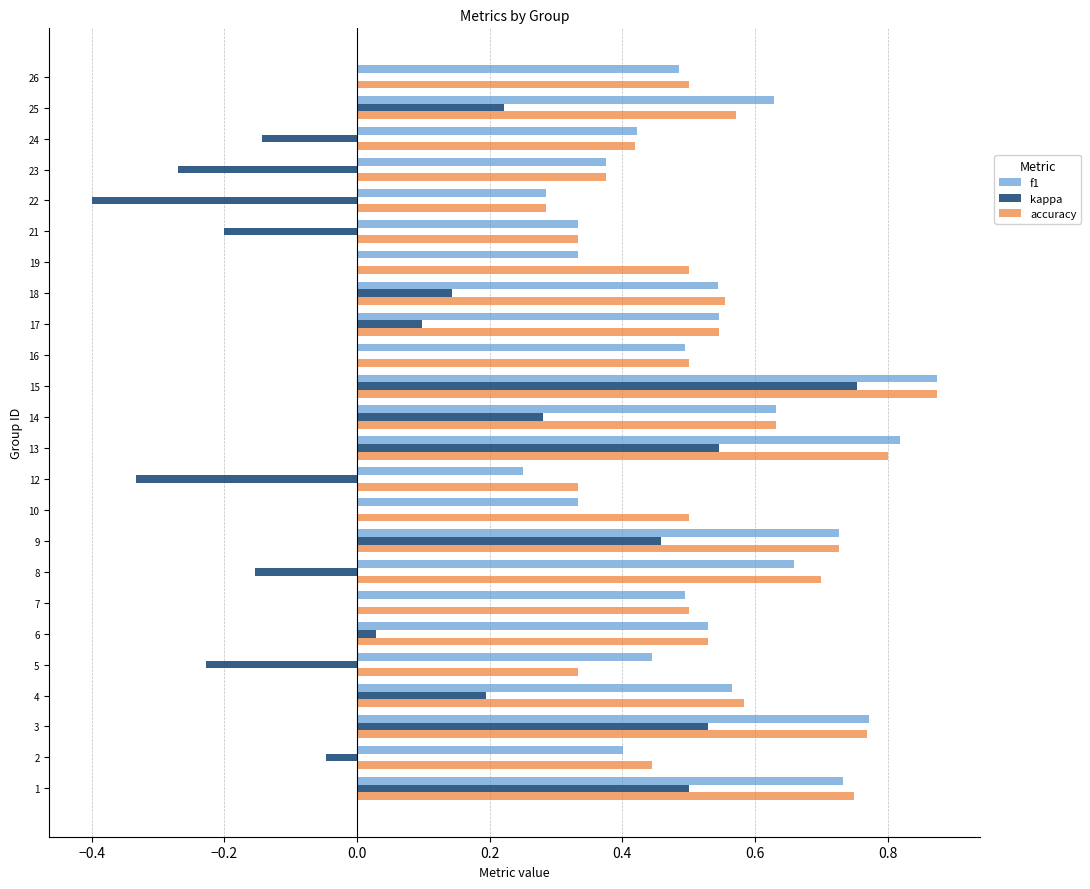

How many data points does each series have?

24